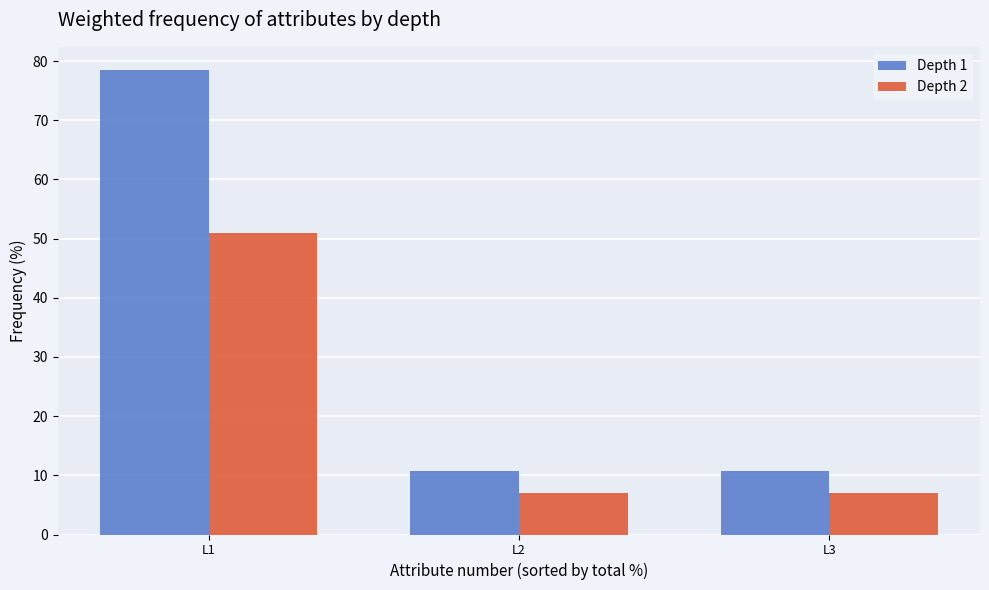

Which series changed the most between L1 and L3?

Depth 1